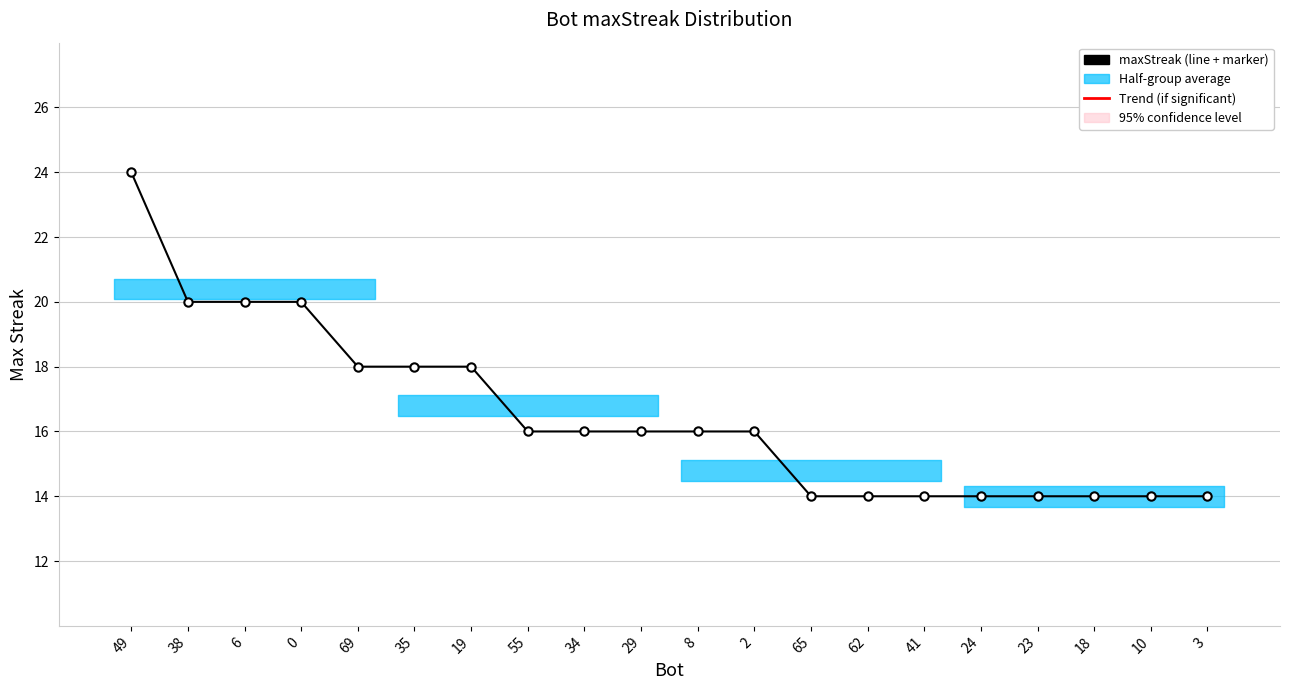

What is the minimum value shown in the chart?

14